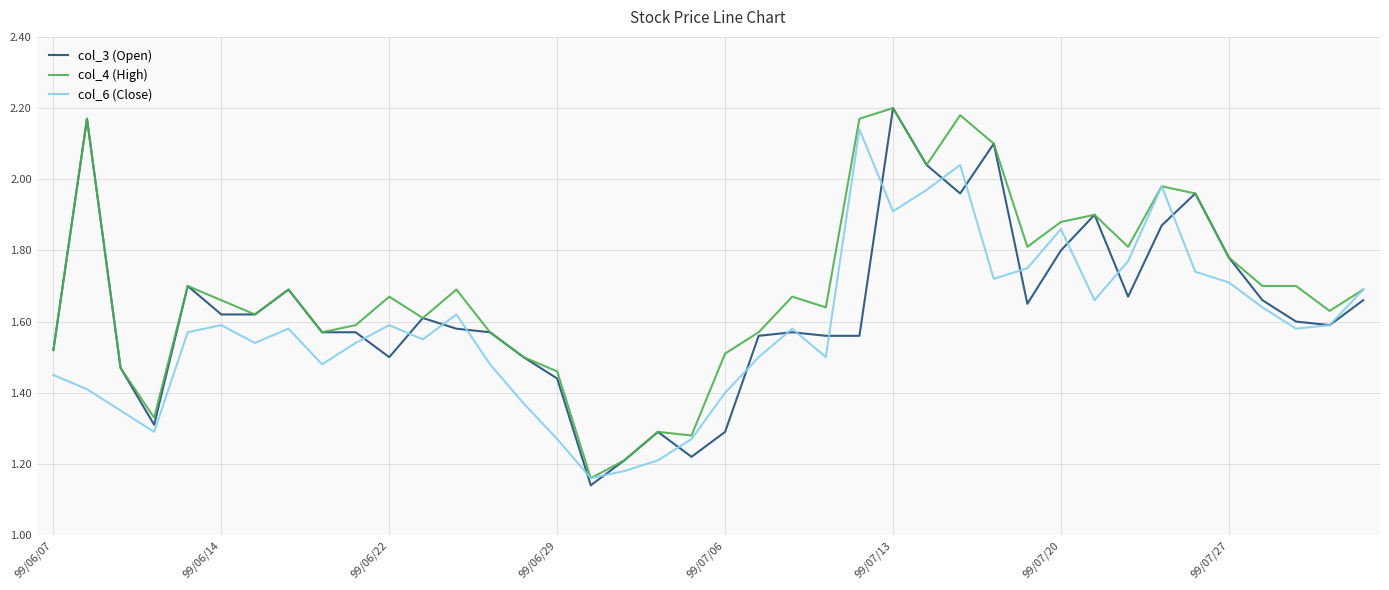

Which series has the largest total across all categories?

col_4 (High)